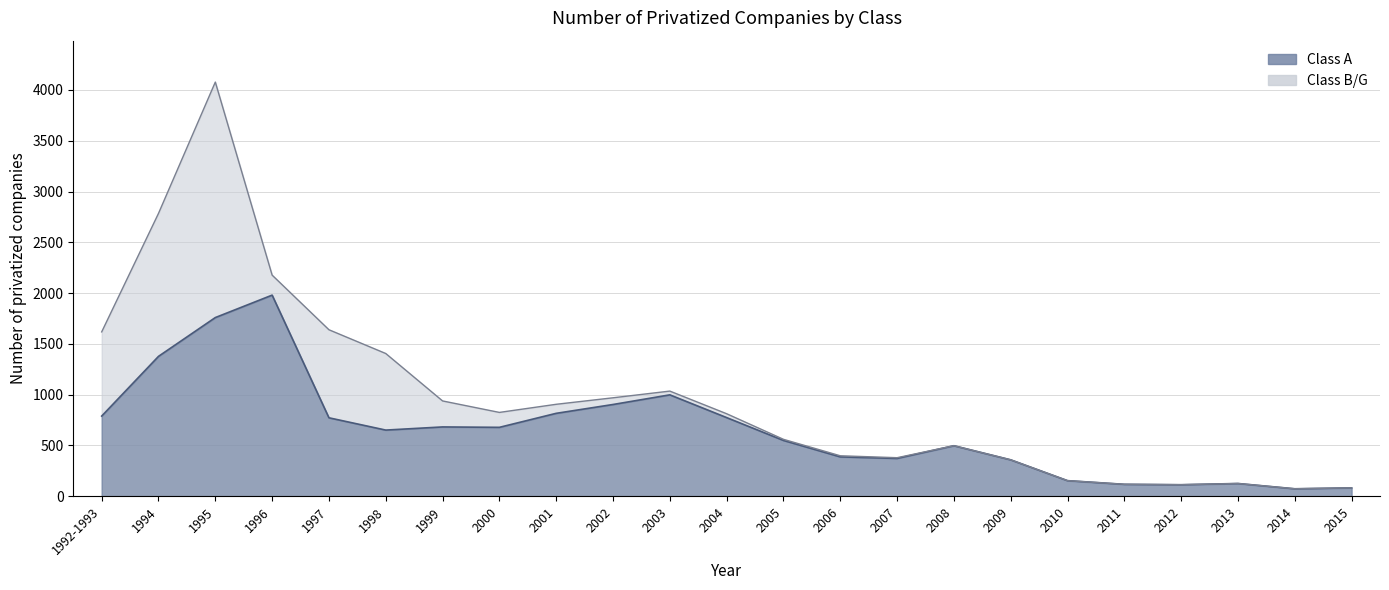

The chart shows a value of 903 at 2002. True or false?

True